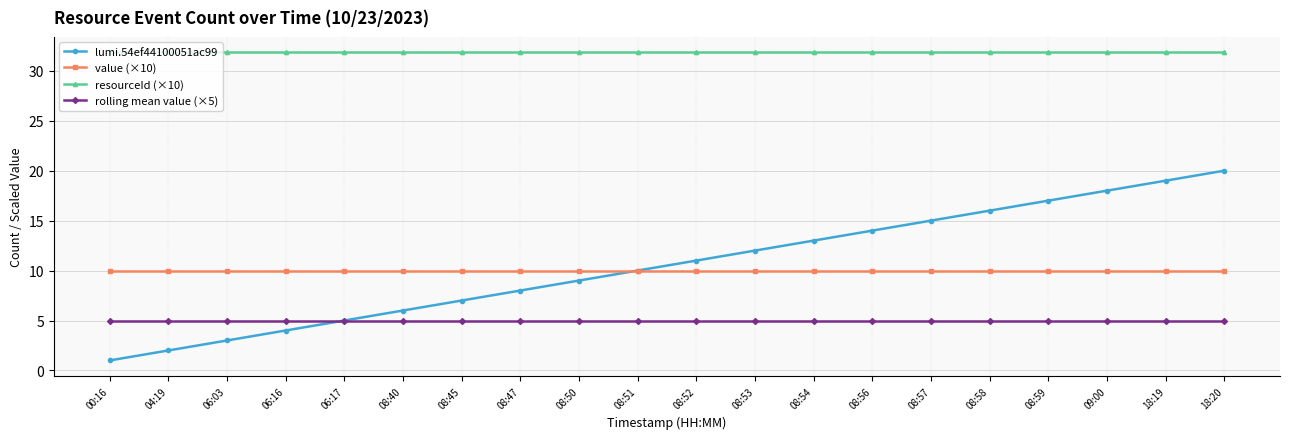

What is the label of the 6th point from the left?

08:40